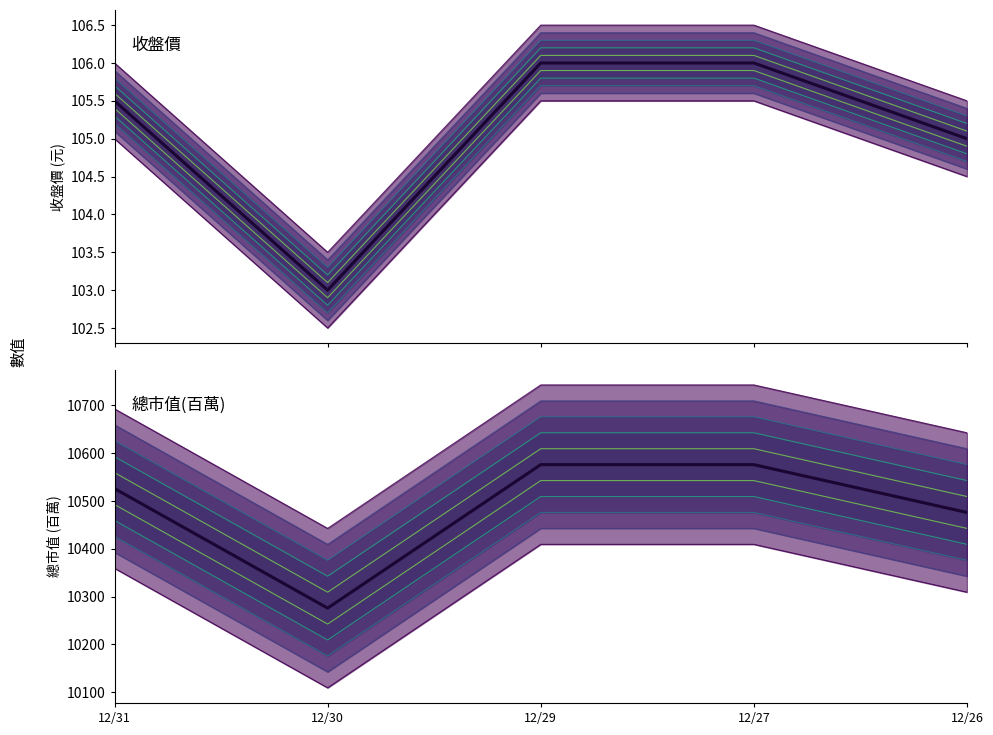

Is the value of 收盤價 at 12/29 greater than the value of 總市值(百萬) at 12/30?

No